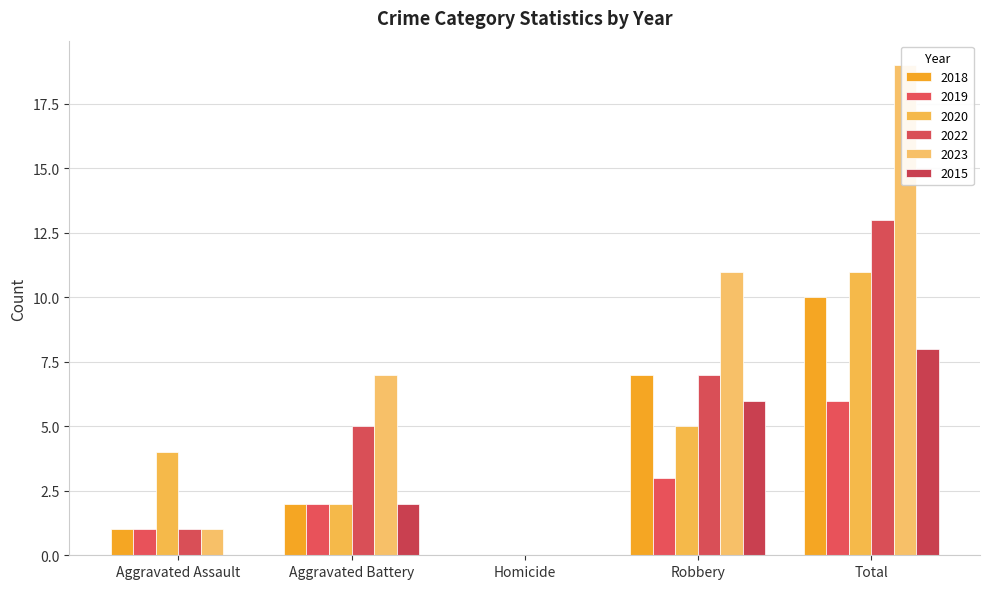

What is the difference between the maximum and minimum values in the 2022 series?

13